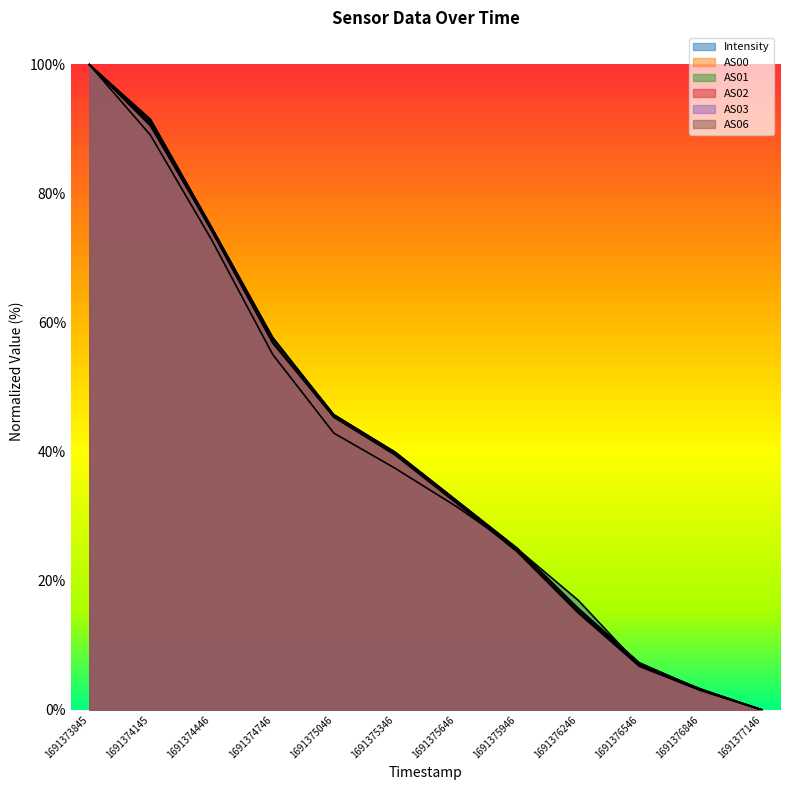

How many values in Intensity are above zero?

11